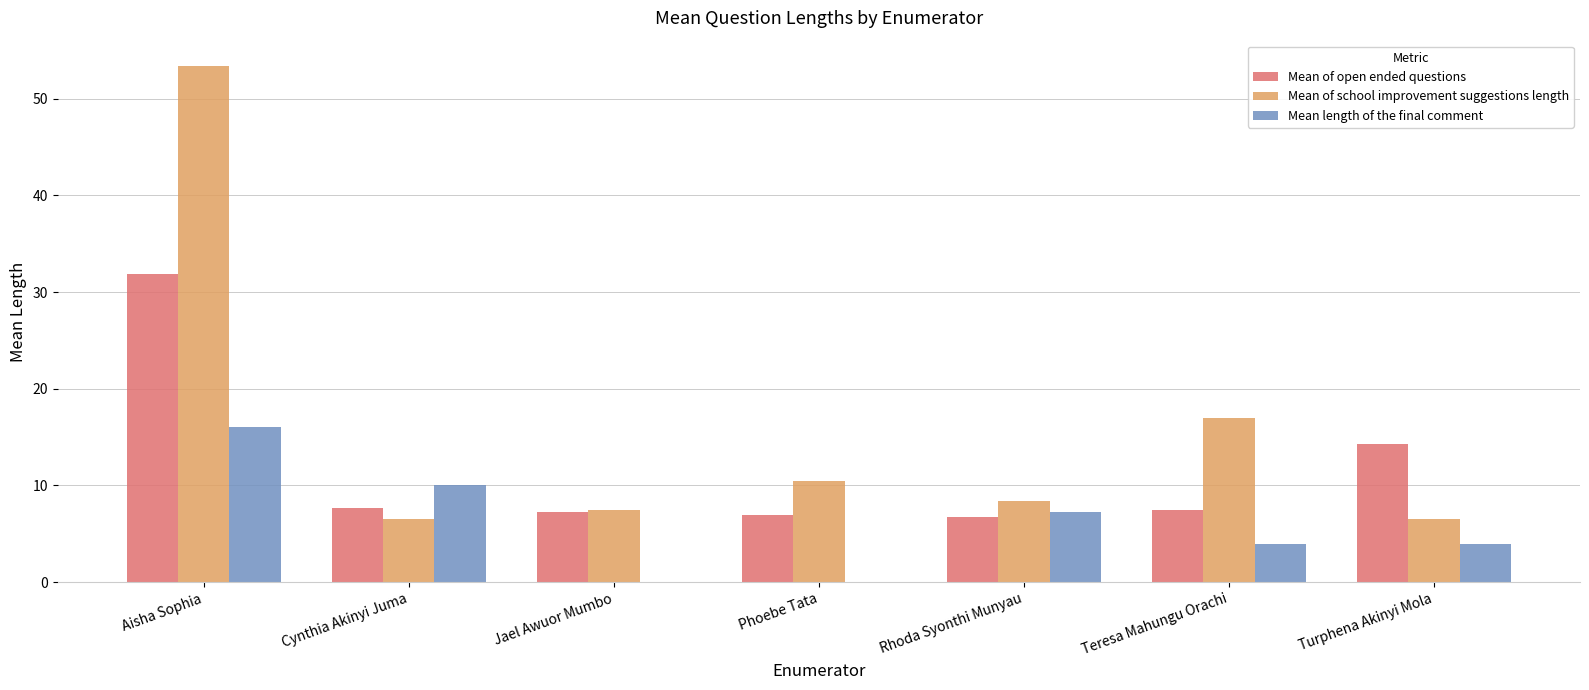

Between Rhoda Syonthi Munyau and Teresa Mahungu Orachi, which series saw the biggest shift?

Mean of school improvement suggestions length